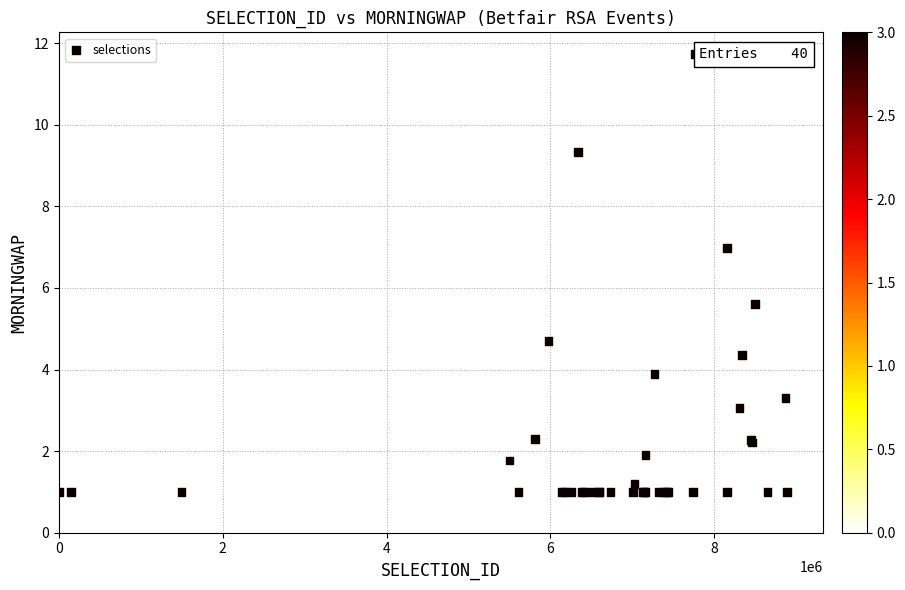

What Y value in the scatter plot is closest to 6?

5.6